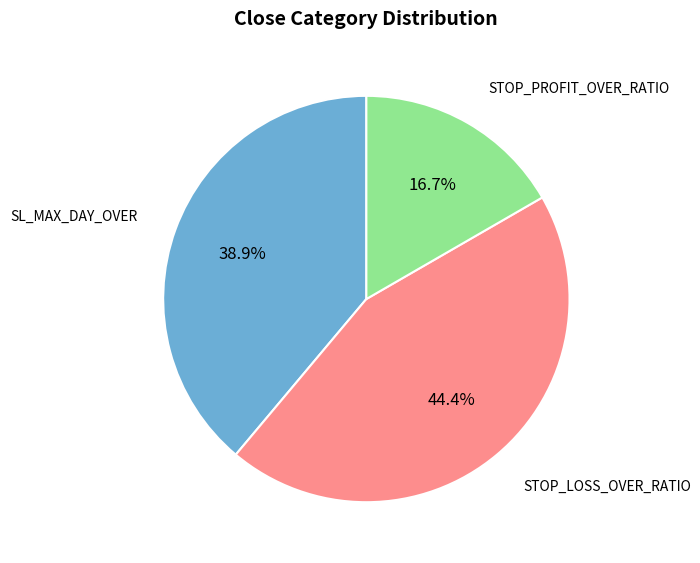

Is there a majority slice in this chart?

No